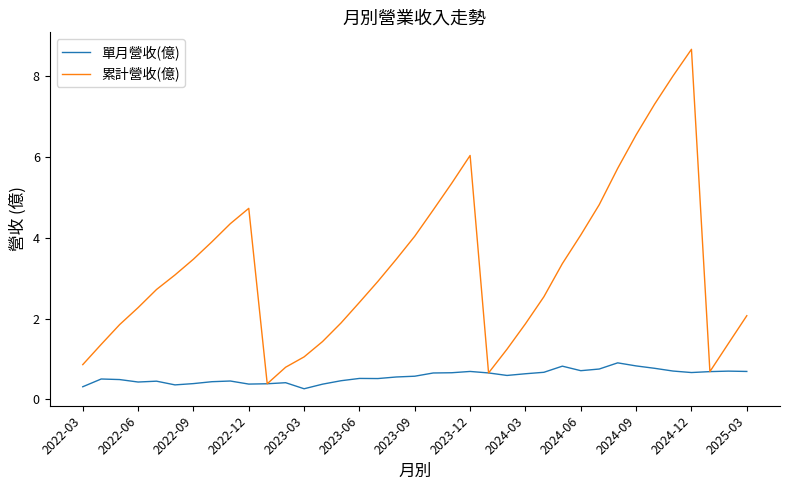

List the series in order of their overall mean, lowest first.

單月營收(億), 累計營收(億)